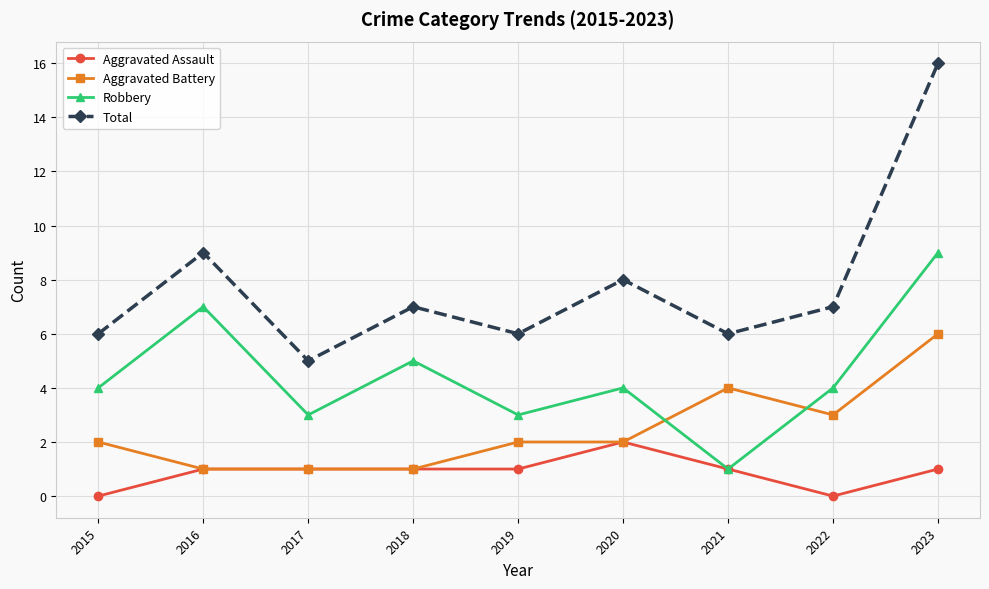

True or false: Aggravated Battery and Total cross at least once.

False